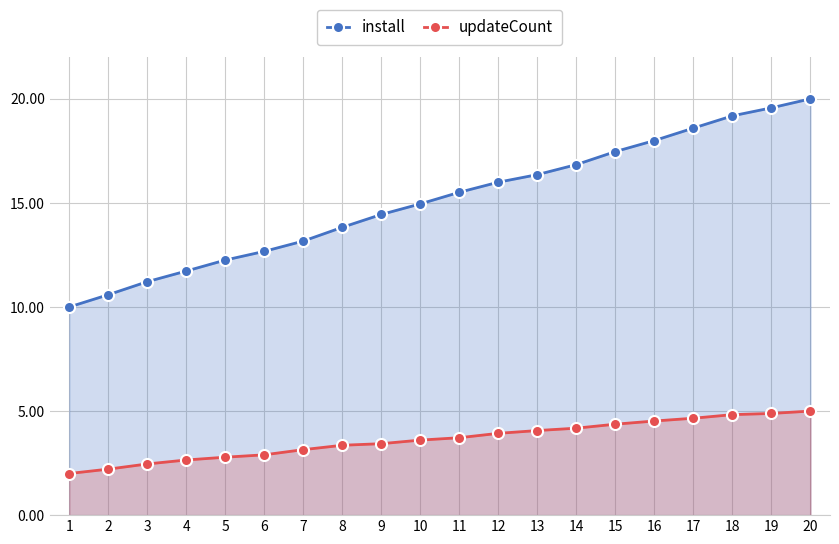

True or false: install and updateCount cross at least once.

False